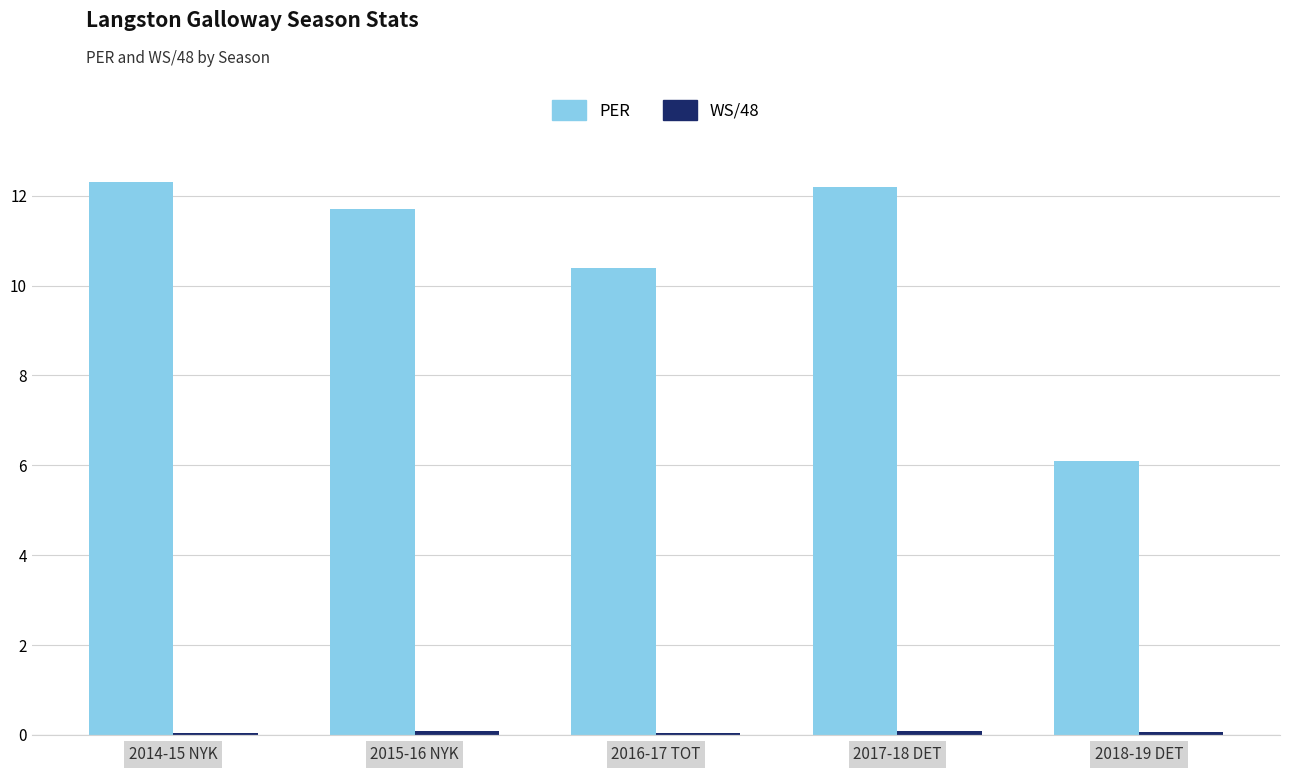

What is the value of the PER bar at the 4th from the left?

12.2